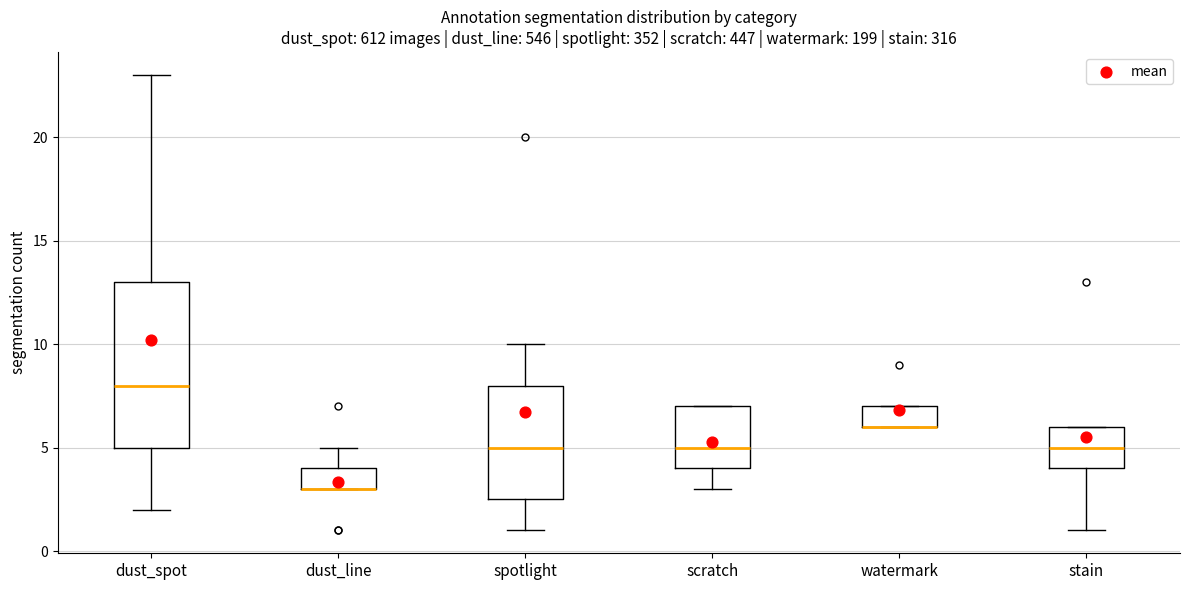

Reading left to right, read every box against the y-axis: the position of its median line, the range the box covers, and the ends of its whiskers. The values are not printed on the chart, so give them approximately, as read against the axis.

dust_spot: median 8.0, box 5.0 to 13.0, whiskers 2.0 to 23.0
dust_line: median 3.0 (drawn on the box's lower edge), box 3.0 to 4.0, whiskers 3.0 to 5.0
spotlight: median 5.0, box 2.5 to 8.0, whiskers 1.0 to 10.0
scratch: median 5.0, box 4.0 to 7.0, whiskers 3.0 to 7.0
watermark: median 6.0 (drawn on the box's lower edge), box 6.0 to 7.0, whiskers 6.0 to 7.0
stain: median 5.0, box 4.0 to 6.0, whiskers 1.0 to 6.0